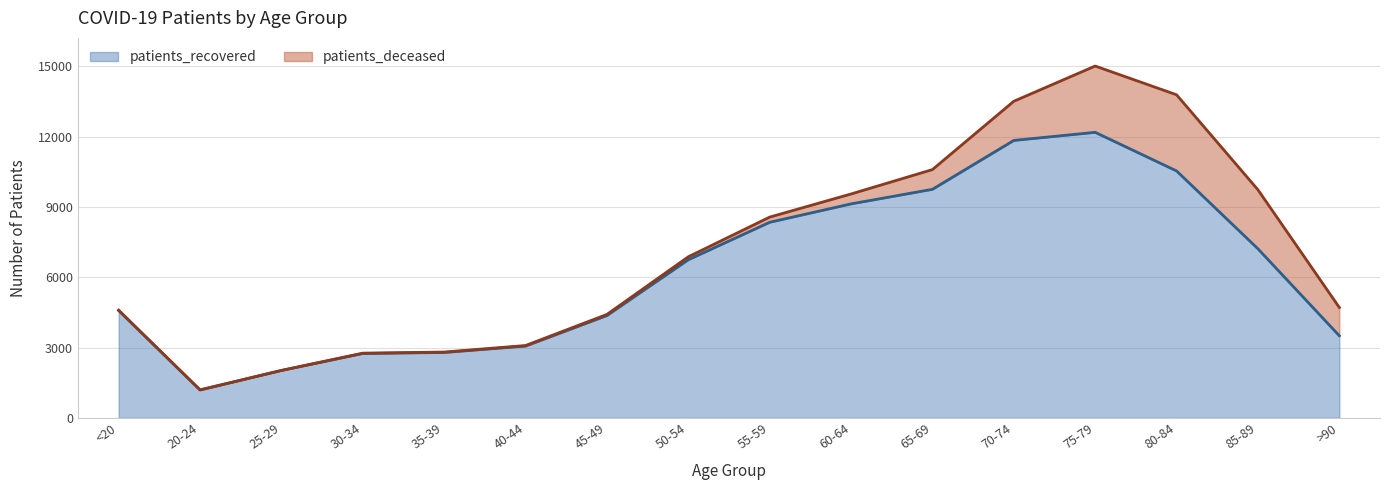

True or false: the data has more than 0 interior local peaks.

True